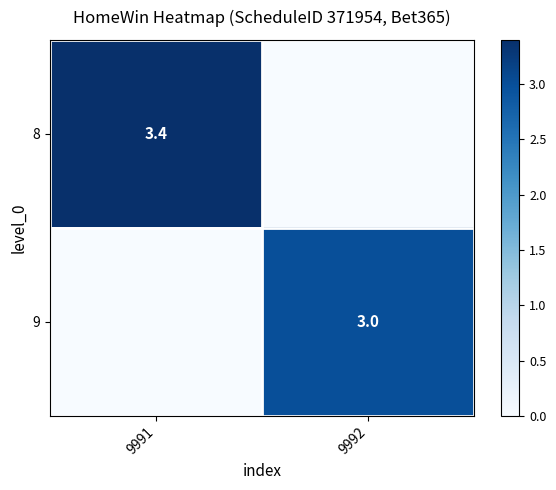

Is it true that 8 equals 5.3 at 9991?

False